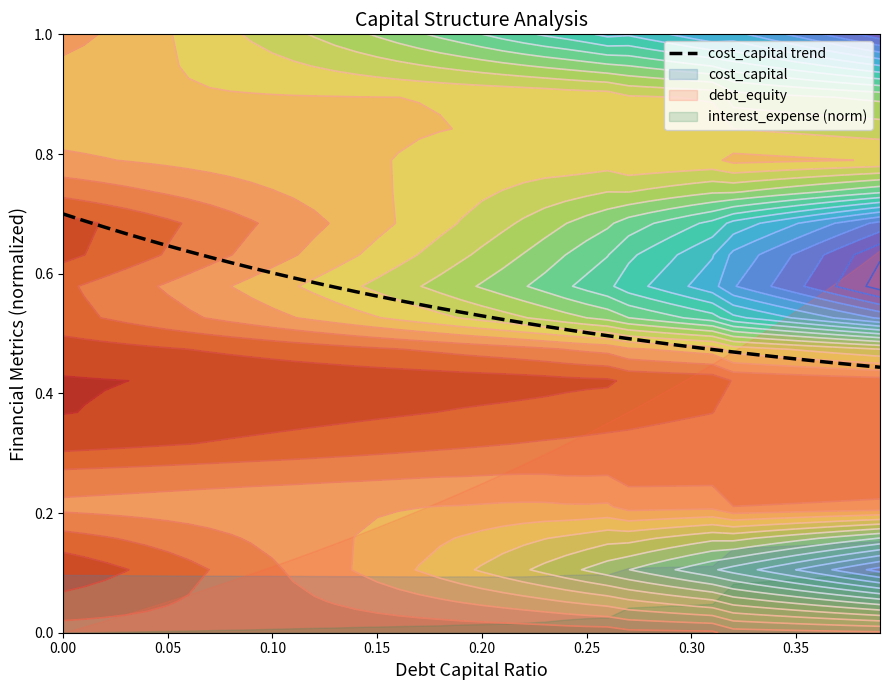

The cost_capital trend series shows 0.5 at 0.00. True or false?

False